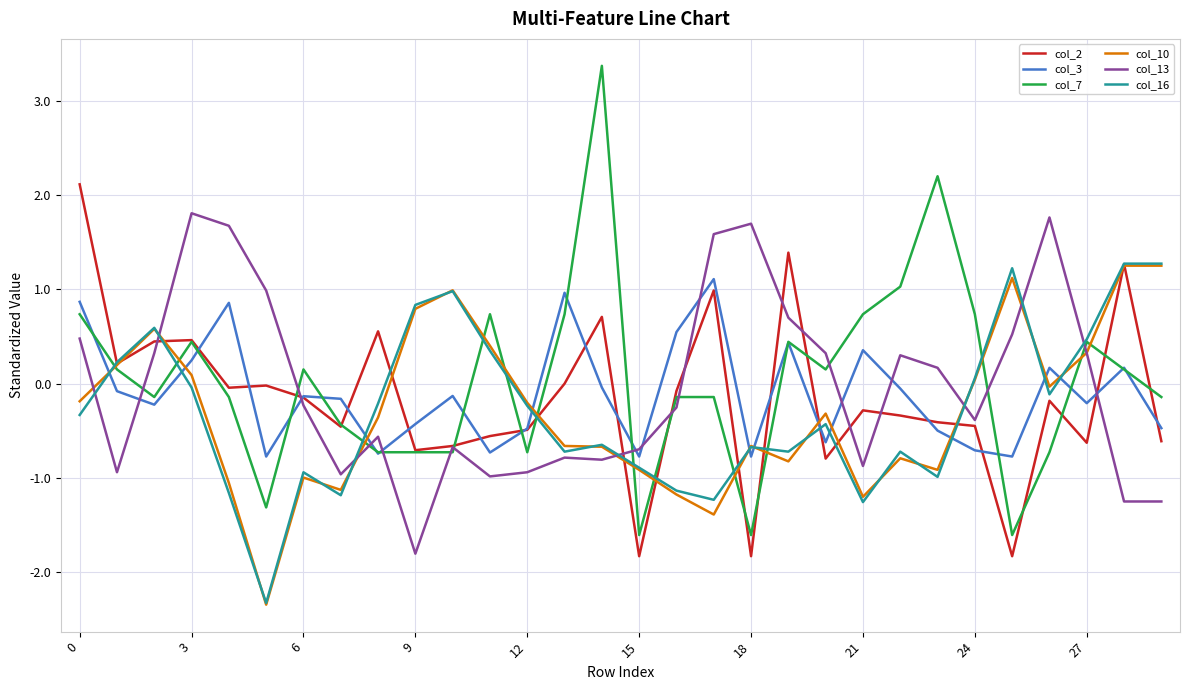

Which series has the widest spread of values?

col_7